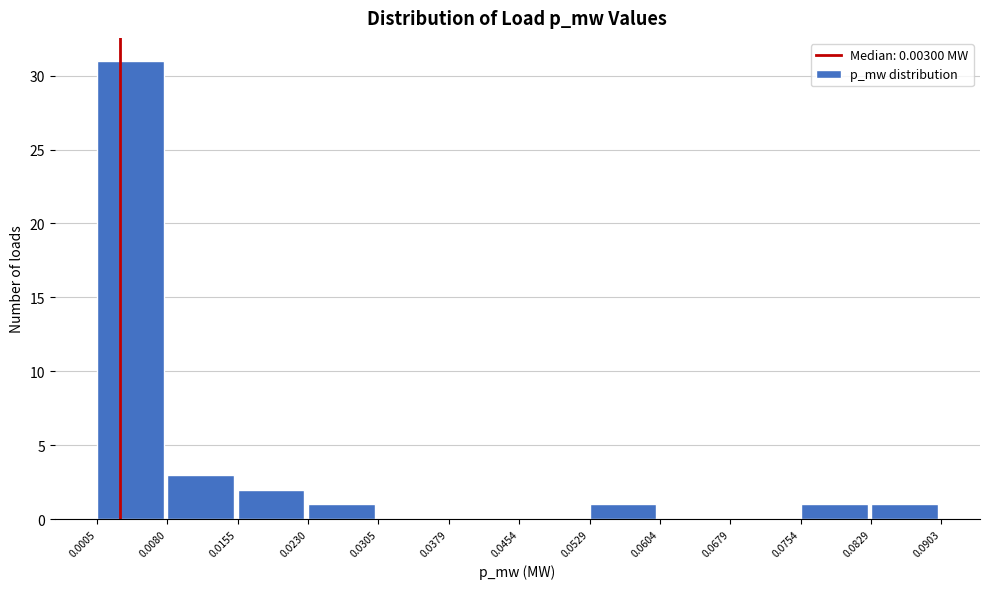

Reading left to right, transcribe this chart: for each bar, give the range it covers on the x-axis and its height. The values are not printed on the chart, so give them approximately, as read against the axis.

0.0005 to 0.0080: 31
0.0080 to 0.0155: 3
0.0155 to 0.0230: 2
0.0230 to 0.0305: 1
0.0305 to 0.0379: 0
0.0379 to 0.0454: 0
0.0454 to 0.0529: 0
0.0529 to 0.0604: 1
0.0604 to 0.0679: 0
0.0679 to 0.0754: 0
0.0754 to 0.0829: 1
0.0829 to 0.0903: 1